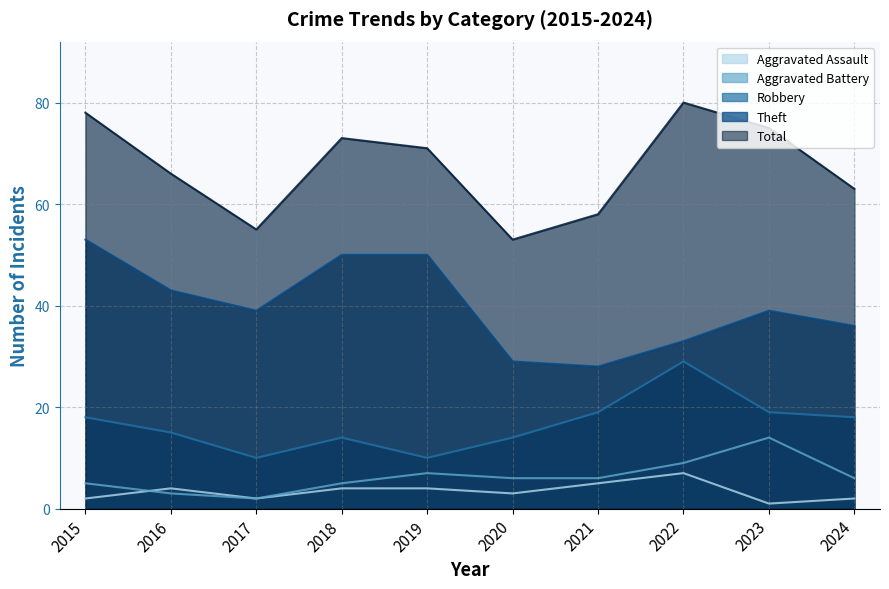

Between 2020 and 2021, which series saw the biggest shift?

Robbery